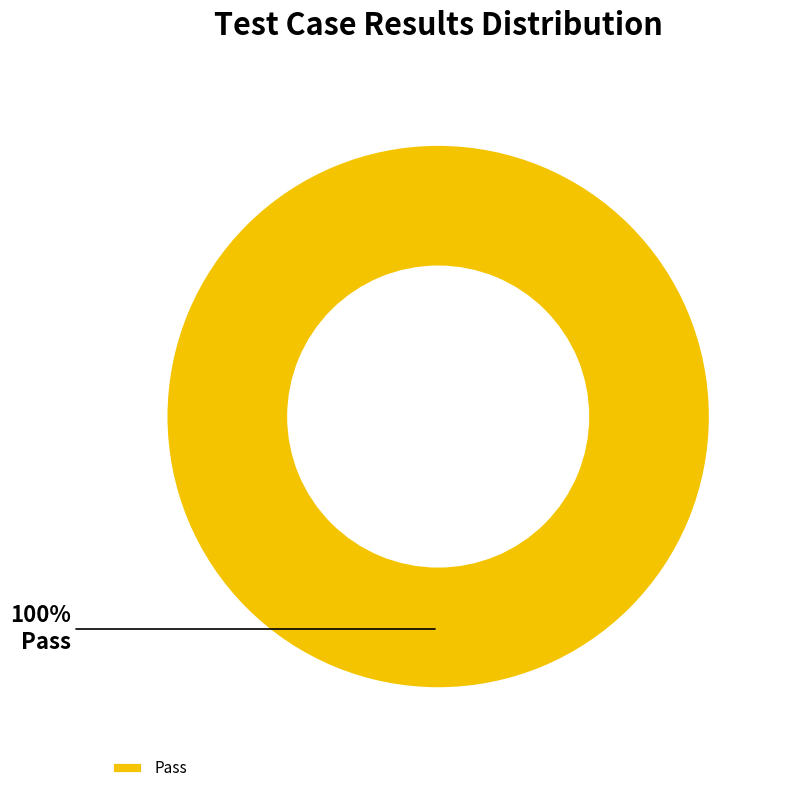

What percentage is the Pass slice, to the nearest percent?

100%